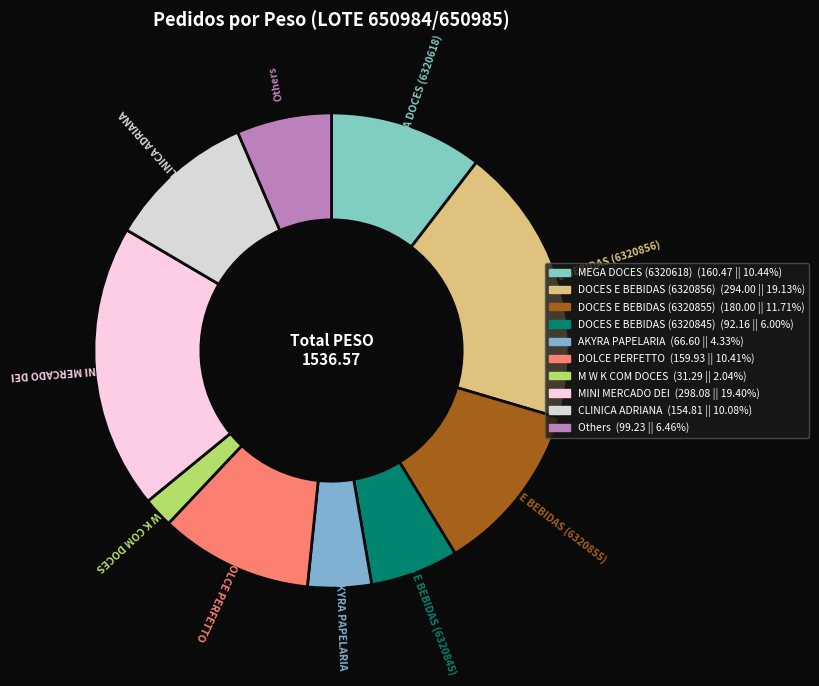

Is it true that DOCES E BEBIDAS (6320856) is 6% of the pie?

False